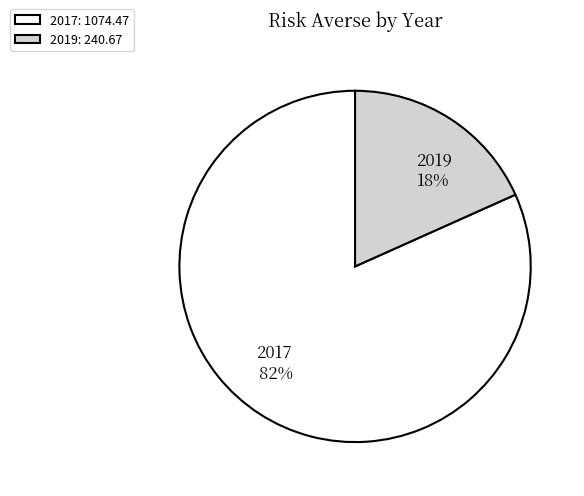

Which slice represents more than half of the pie?

2017